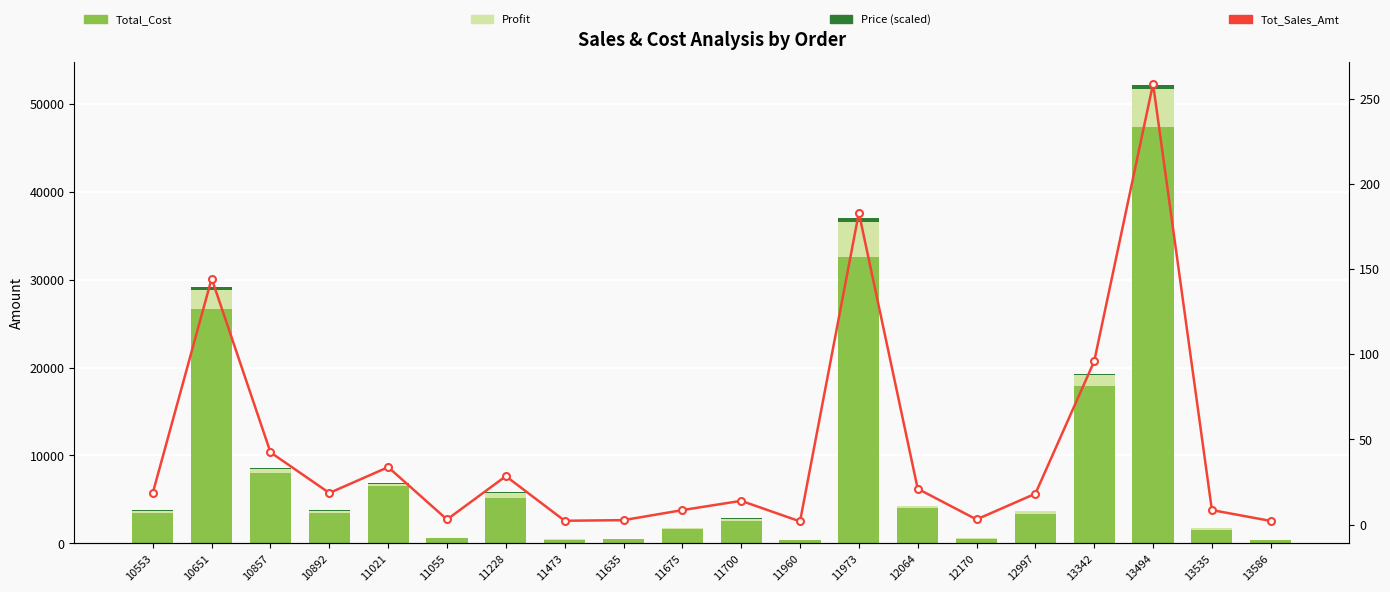

Reading left to right, what are all the values shown in this chart?

Total_Cost: 10553=3432.0	10651=26688.0	10857=8022.0	10892=3398.0	11021=6544.0	11055=552.0	11228=5114.0	11473=384.0	11635=444.0	11675=1591.0	11700=2548.0	11960=320.0	11973=32572.0	12064=4002.0	12170=536.0	12997=3332.0	13342=17850.0	13494=47400.0	13535=1545.0	13586=372.0
Profit: 10553=289.0	10651=2191.0	10857=449.0	10892=307.0	11021=194.0	11055=40.0	11228=564.0	11473=60.0	11635=72.0	11675=103.0	11700=236.0	11960=48.0	11973=4034.0	12064=194.0	12170=62.0	12997=290.0	13342=1314.0	13494=4342.0	13535=154.0	13586=51.0
Price (scaled): 10553=91.7	10651=239.9	10857=140.4	10892=90.8	11021=83.4	11055=4.8	11228=139.5	11473=6.9	11635=8.1	11675=81.8	11700=68.2	11960=8.4	11973=456.8	12064=34.7	12170=7.1	12997=89.9	13342=95.6	13494=430.9	13535=81.1	13586=6.6
Tot_Sales_Amt: 10553=18.6	10651=144.4	10857=42.4	10892=18.5	11021=33.7	11055=3.0	11228=28.4	11473=2.2	11635=2.6	11675=8.5	11700=13.9	11960=1.8	11973=183.0	12064=21.0	12170=3.0	12997=18.1	13342=95.8	13494=258.7	13535=8.5	13586=2.1